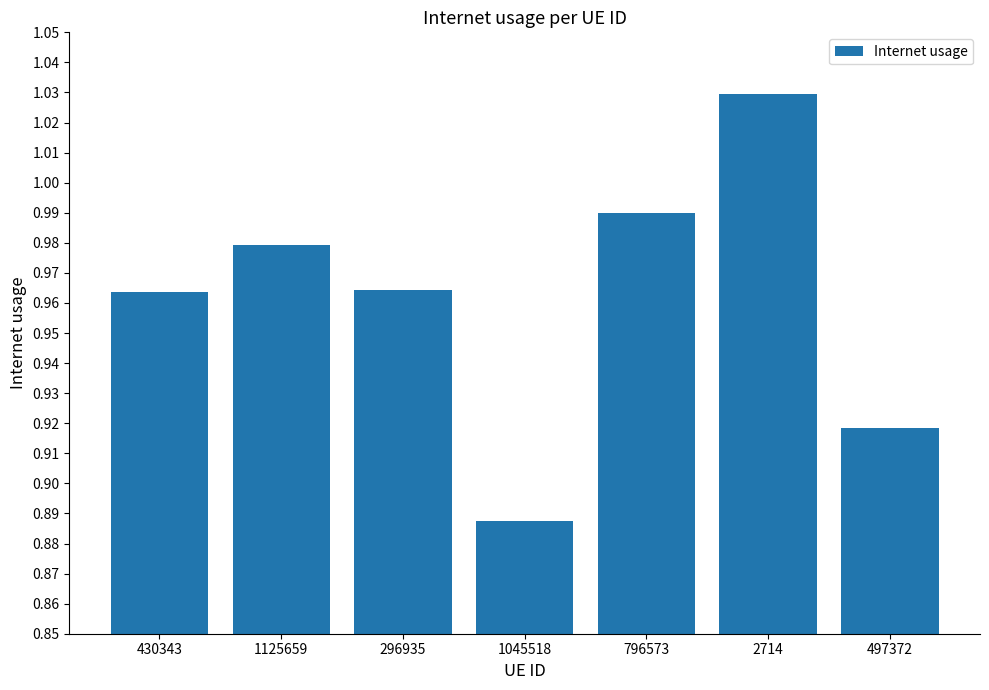

True or false: the data shows 1.7 at 430343.

False